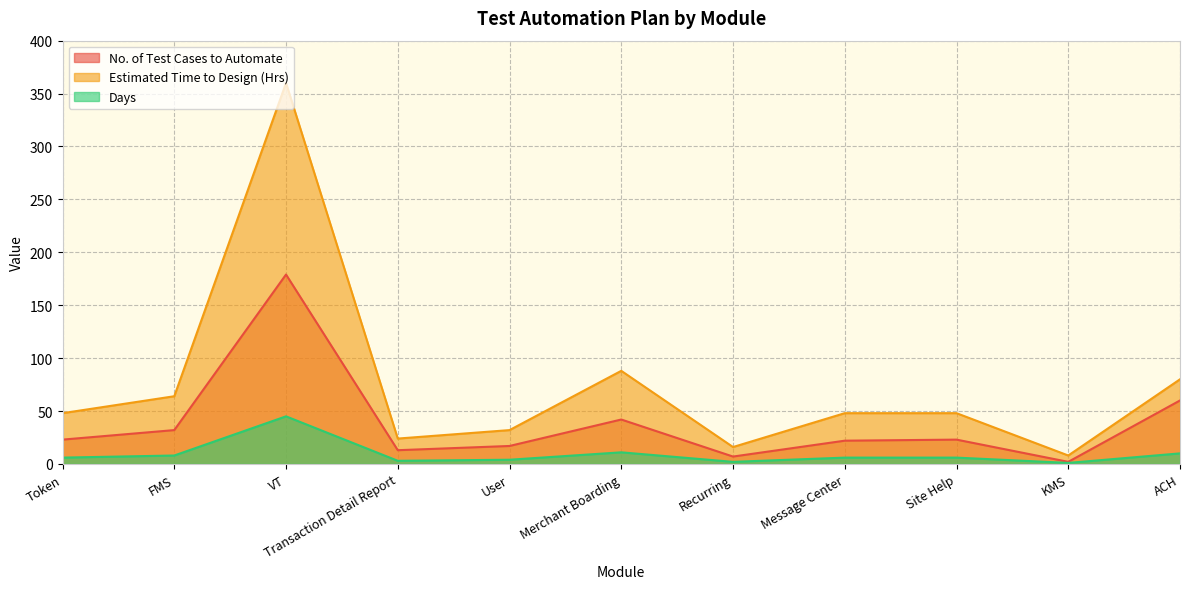

How many lines are shown in the chart?

3